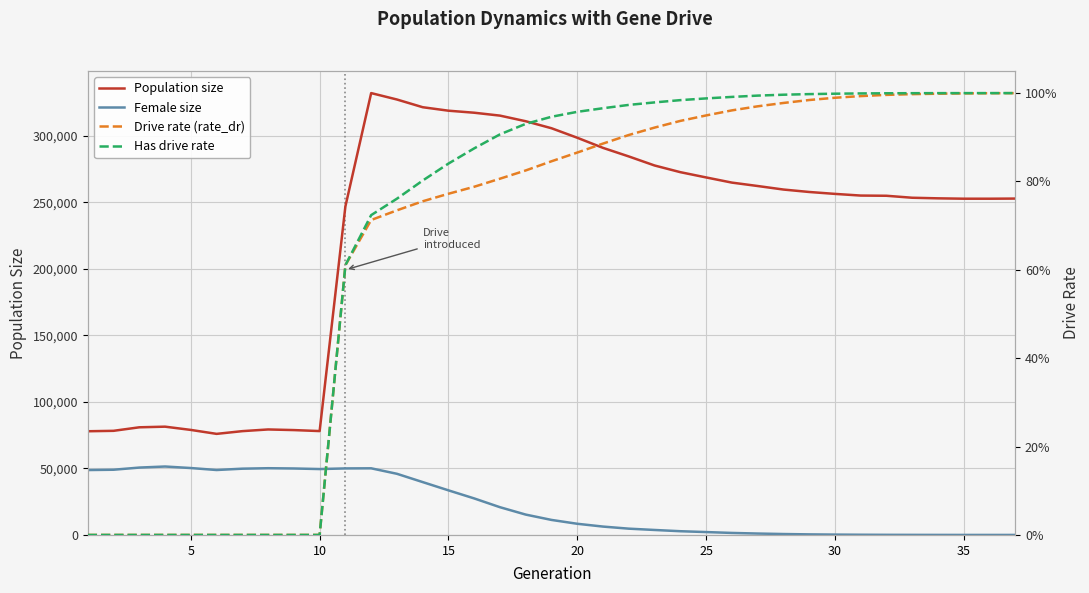

How many values in the Female size series are below 11284?

18